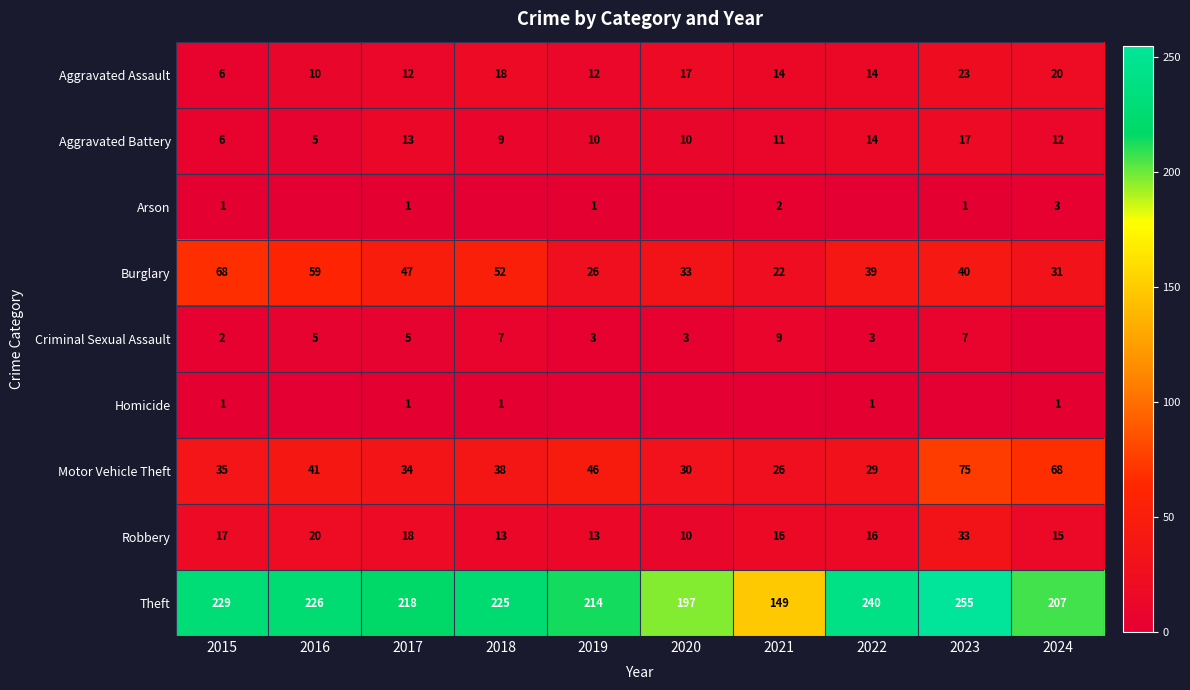

What is the approximate value of Motor Vehicle Theft at 2017, to the nearest 10?

30